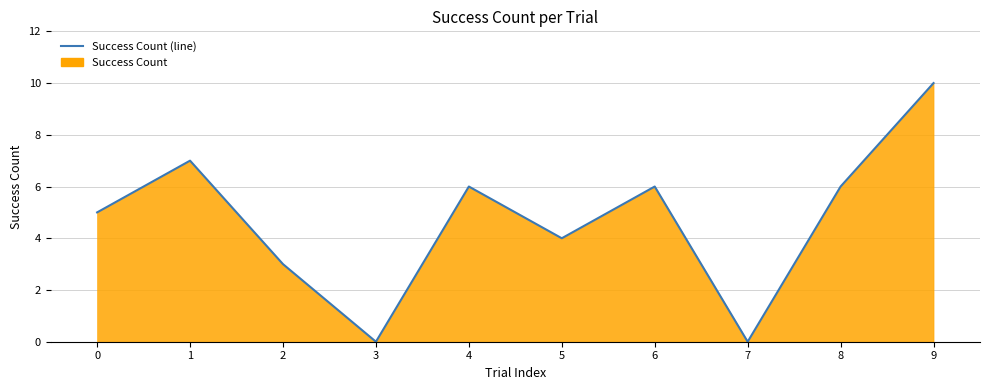

Rank the categories by value from lowest to highest.

3, 7, 2, 5, 0, 4, 6, 8, 1, 9